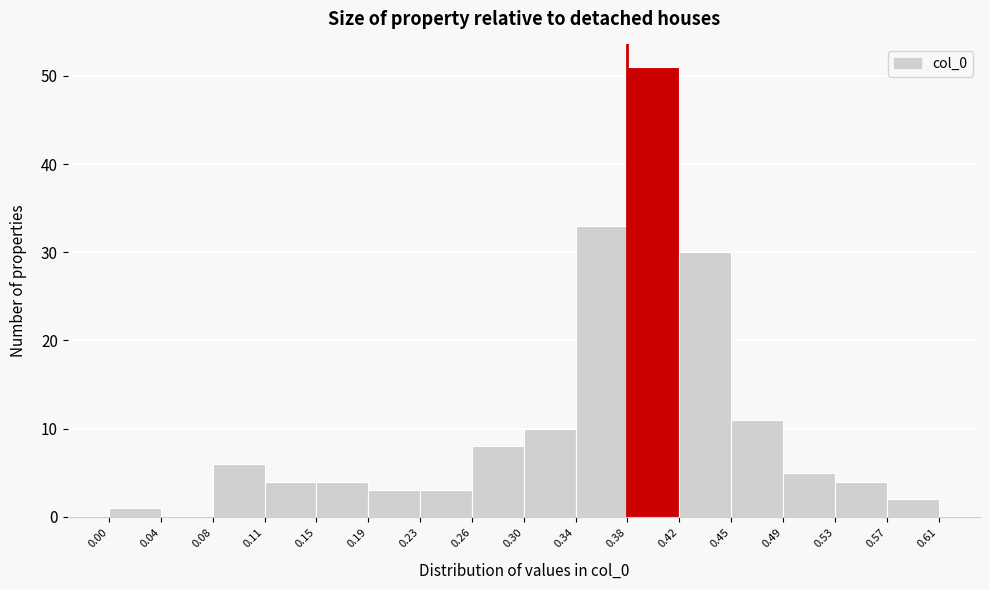

How tall is the bar that spans 0.00 to 0.04 on the x-axis? The values are not printed on the chart, so give them approximately, as read against the axis.

1